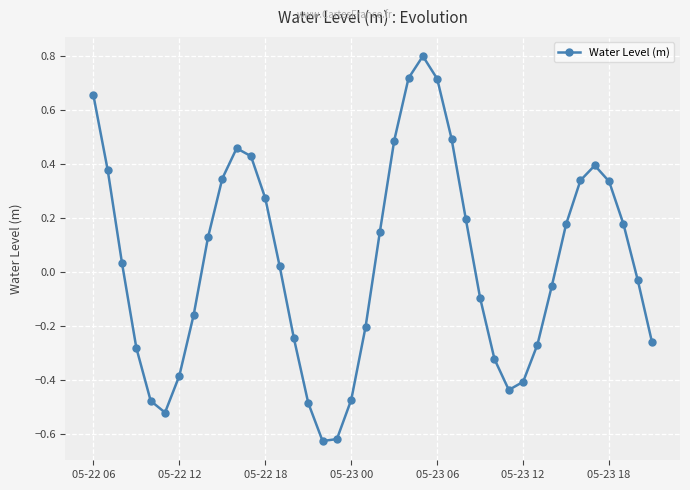

What is the sum of all values?

1.3